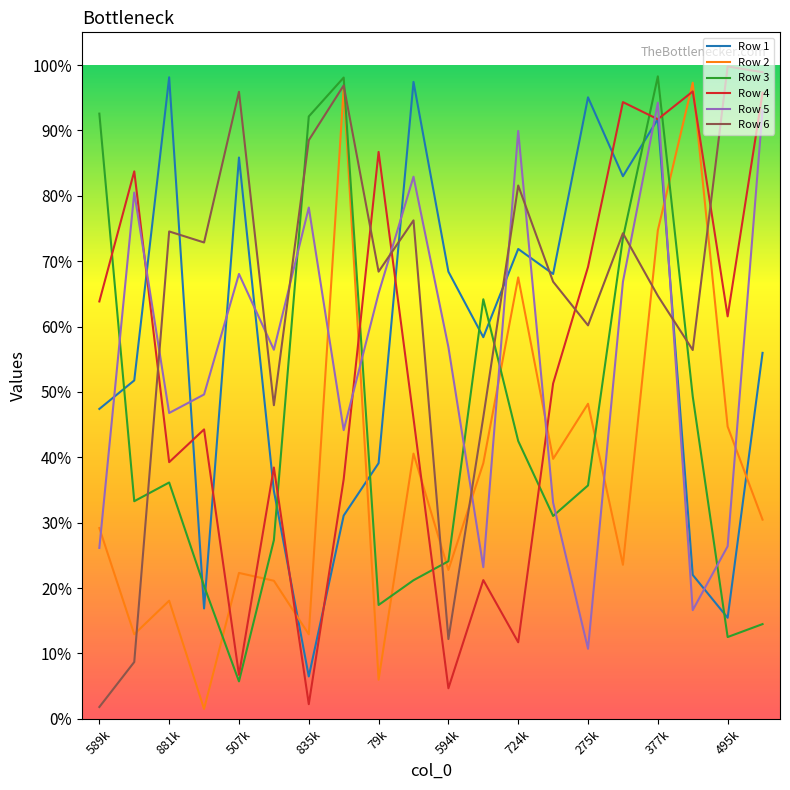

Does the chart display data point markers on the line(s)?

No